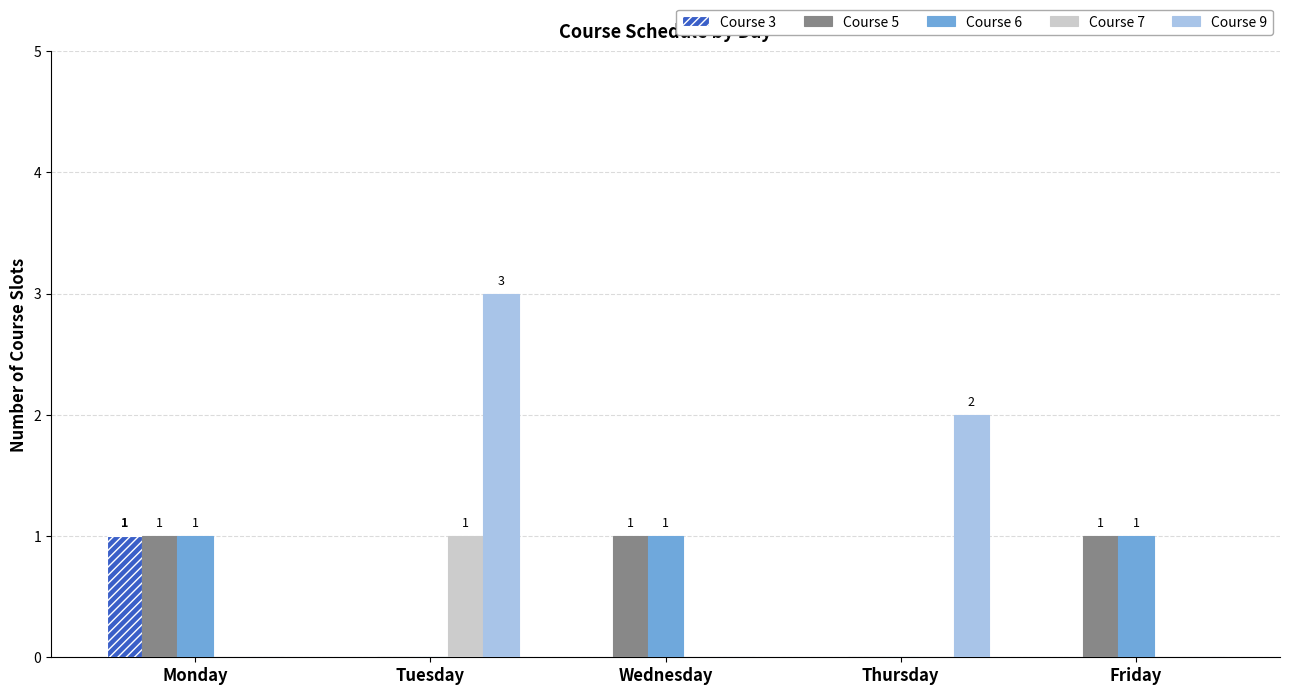

What is the highest value of the Course 6 series?

1